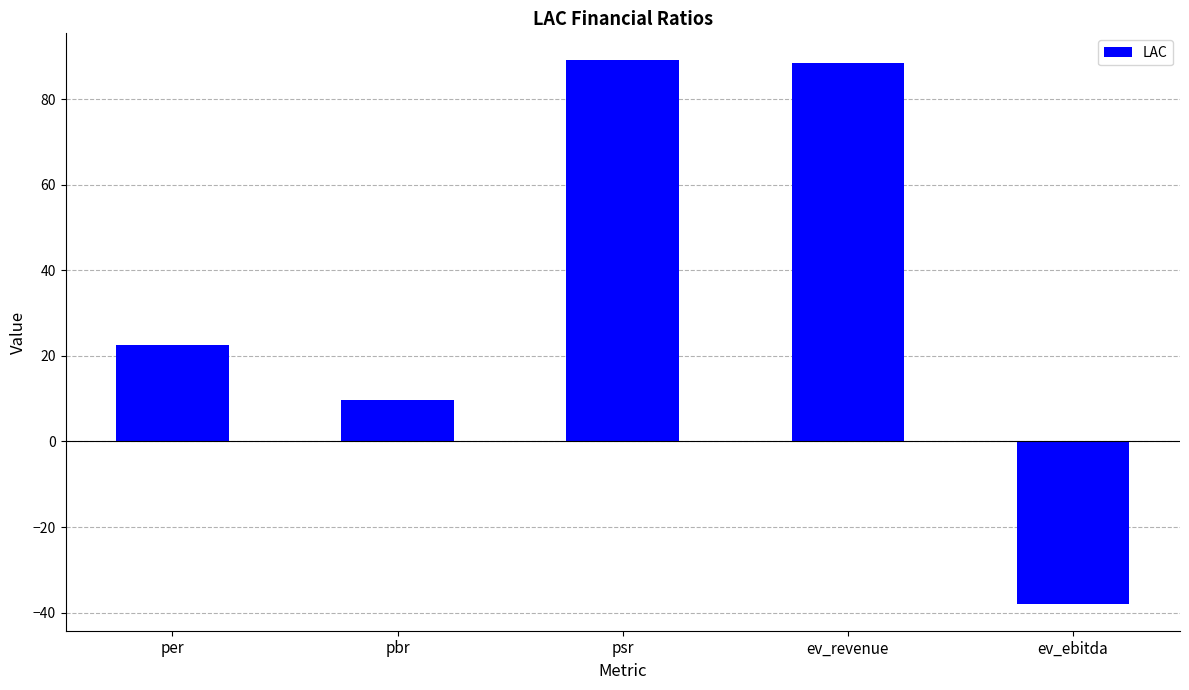

Is it true that the value at per is 22.4?

True